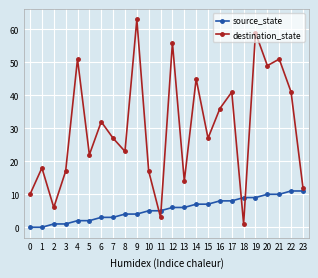

Which series changed the most between 14 and 21?

destination_state